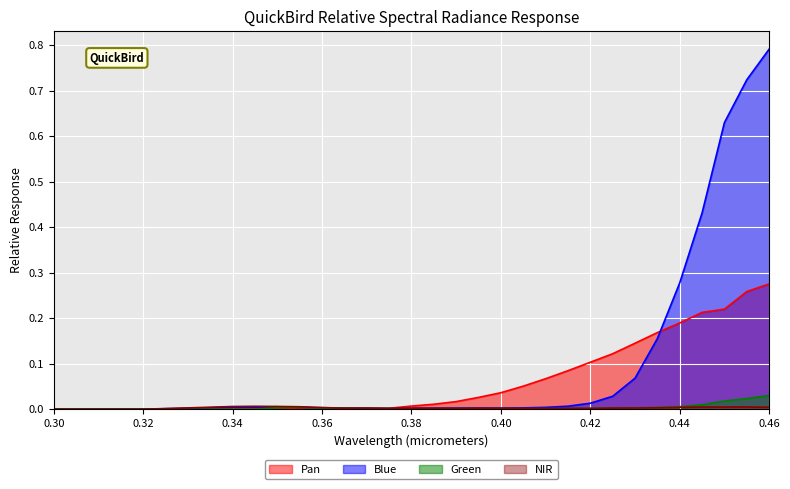

What is the label of the 18th point from the right?

0.375